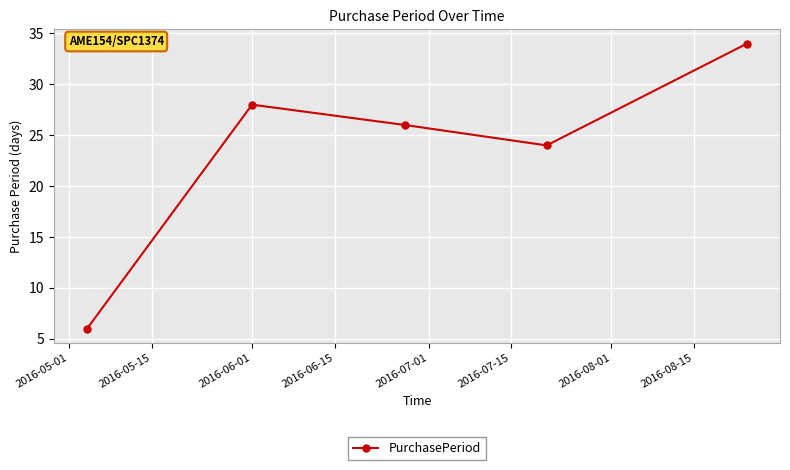

How many points are lower than both their immediate neighbors (excluding endpoints)?

1